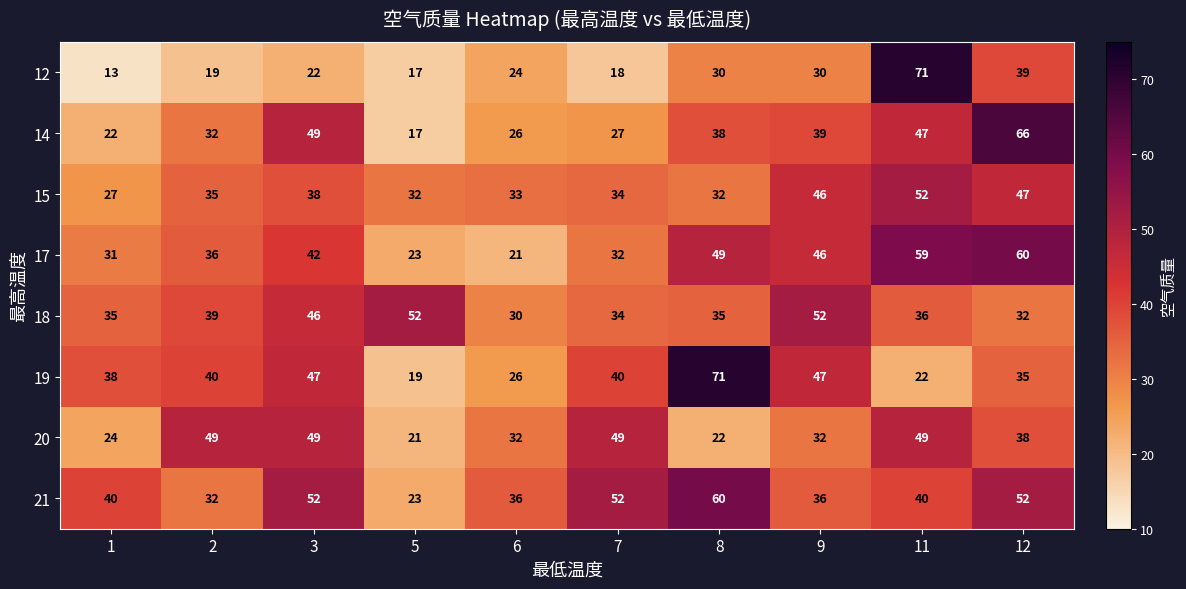

What is the average value of the 21 series?

42